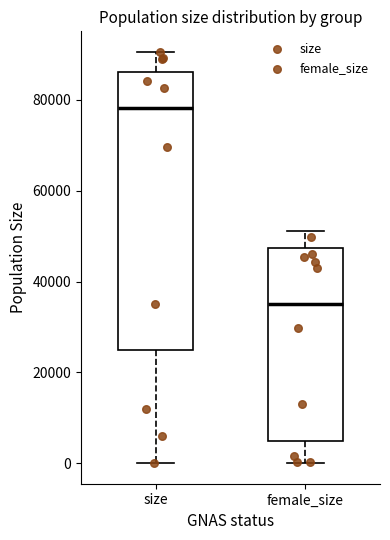

Which box's median line is the highest?

size